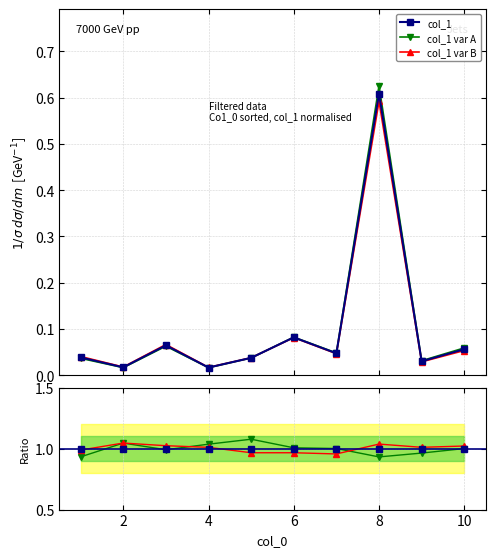

Which series has the widest spread of values?

col_1 var A